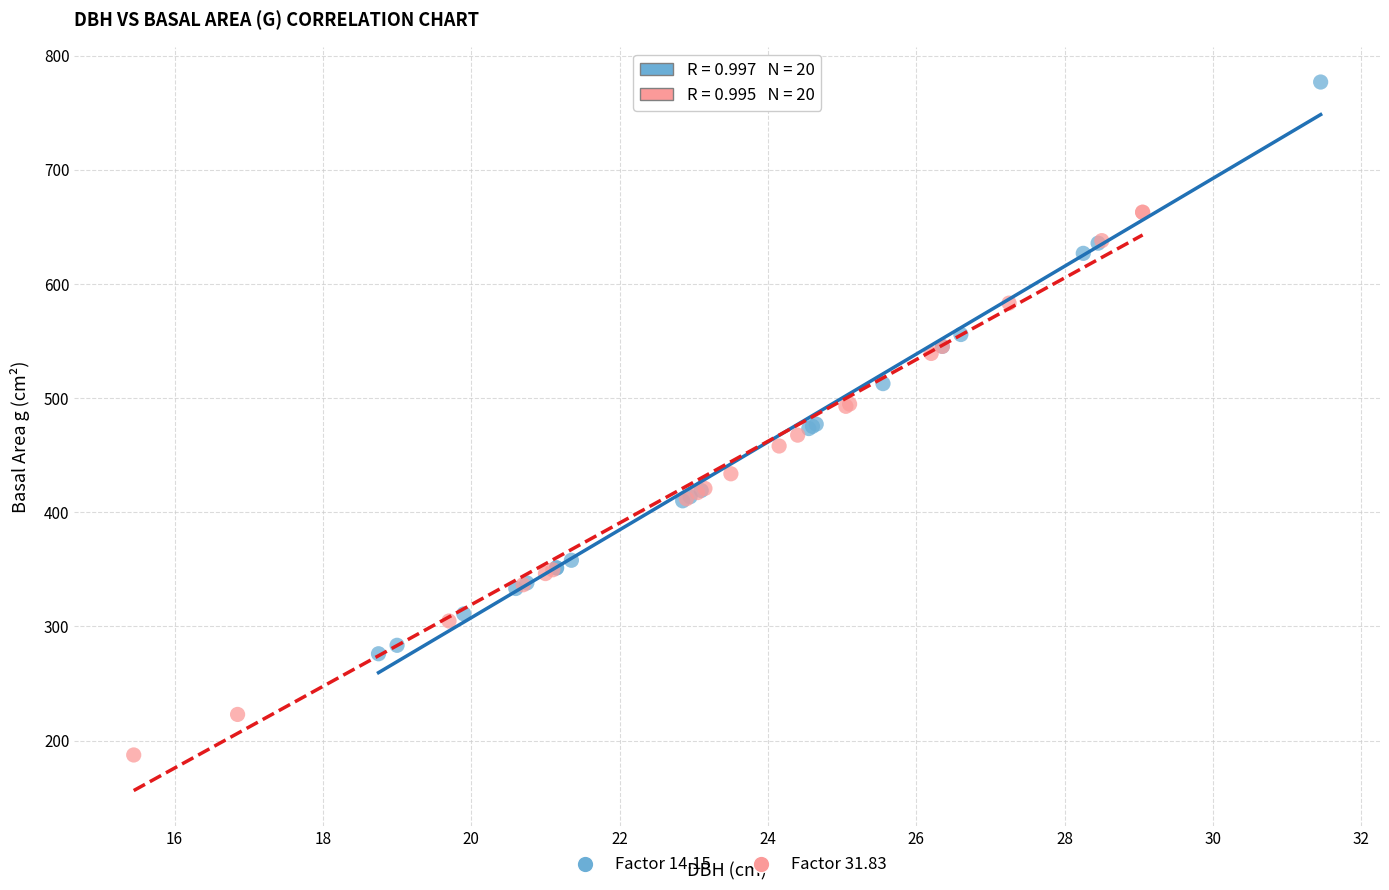

Which series has the widest spread of Y values?

Factor 14.15